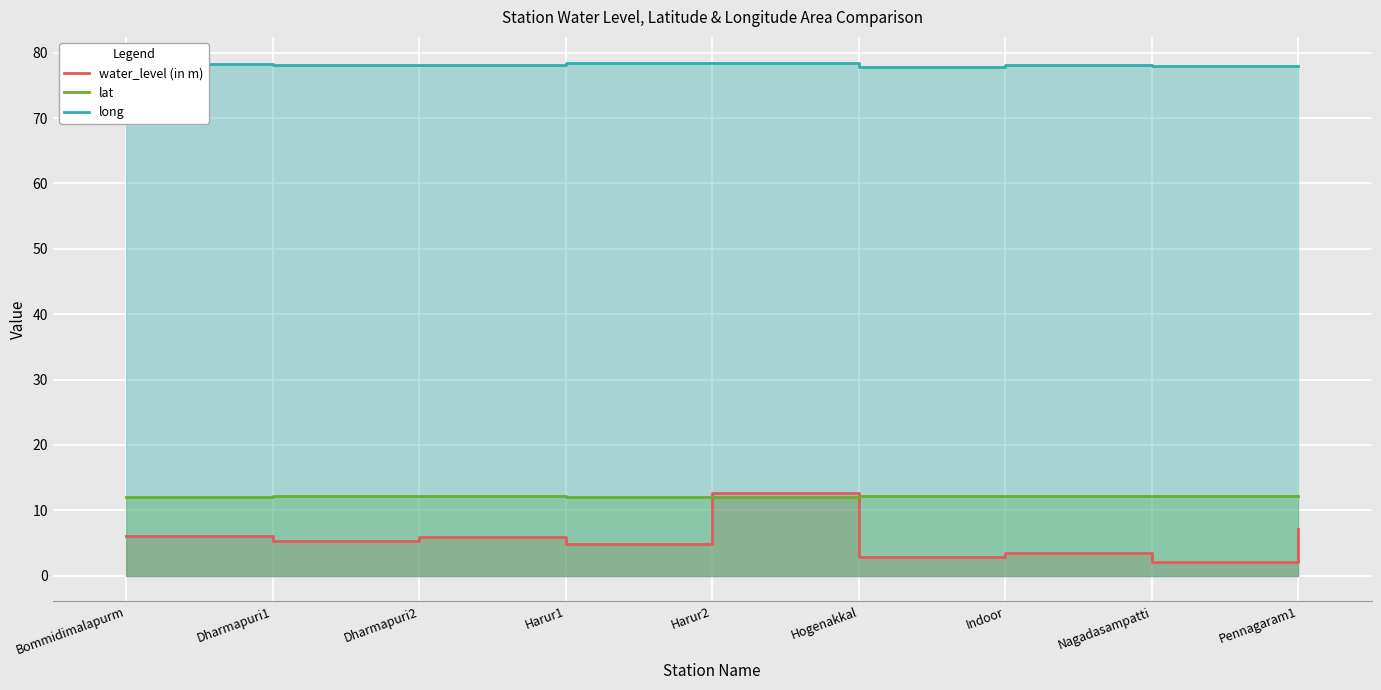

At which category does long reach its first local valley?

Dharmapuri2